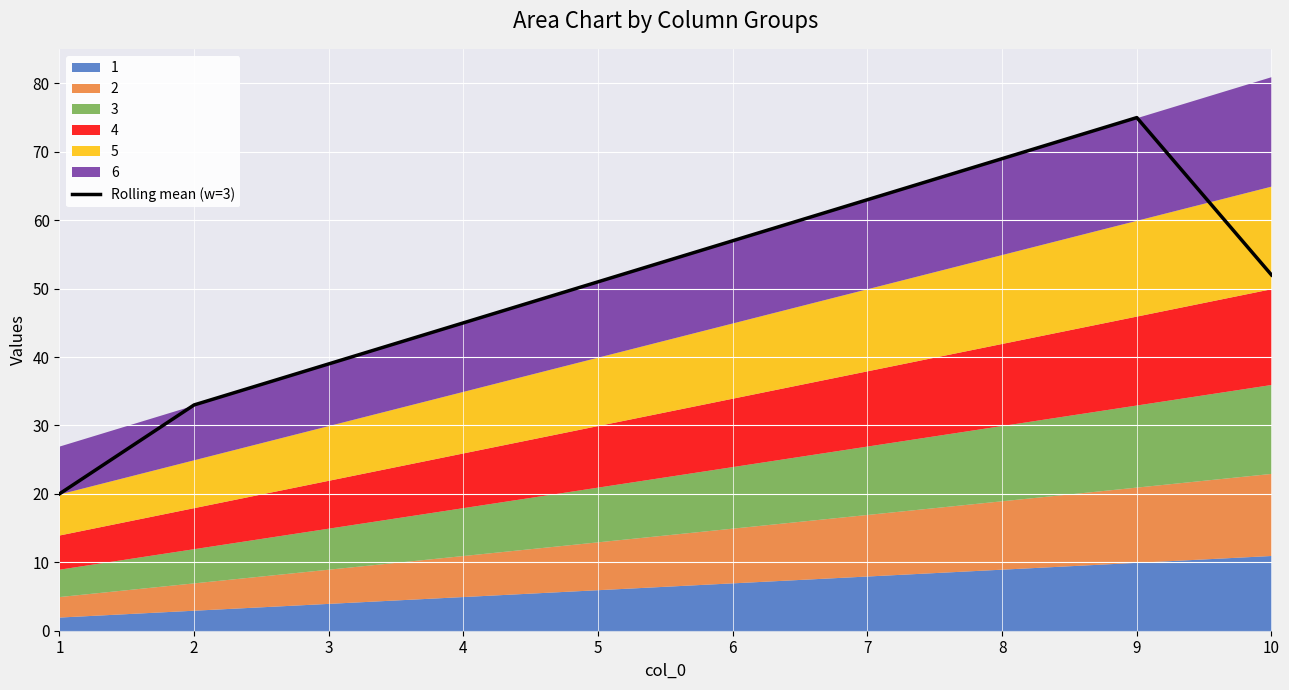

True or false: the data has more than 2 interior local peaks.

False